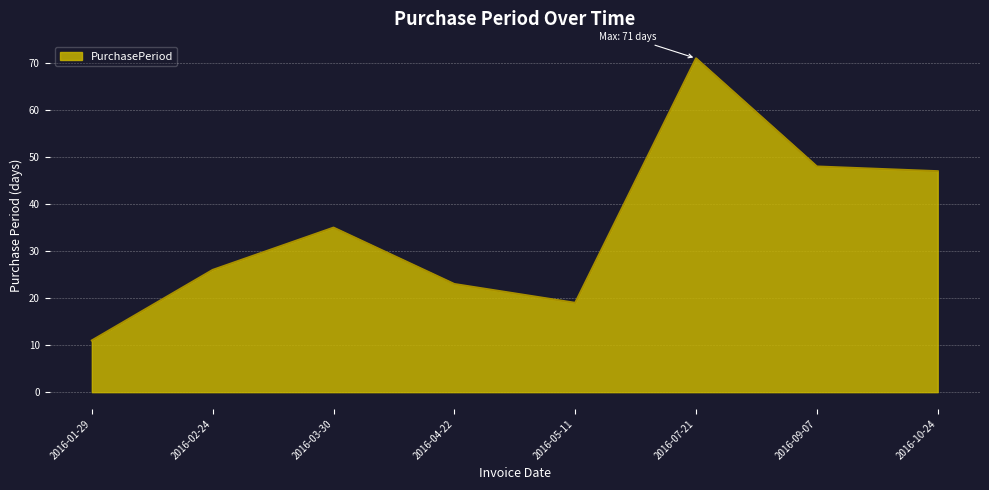

Is it true that the value at 2016-09-07 is 16?

False